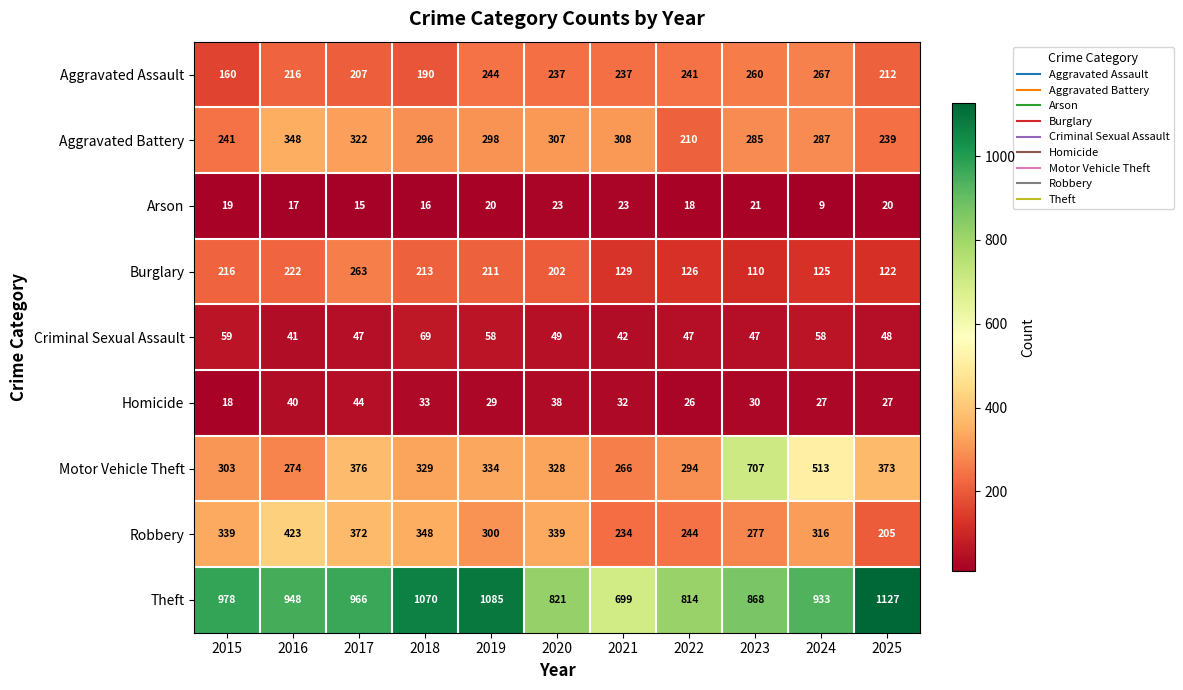

What is the difference between the maximum and second lowest values in the Criminal Sexual Assault series?

27